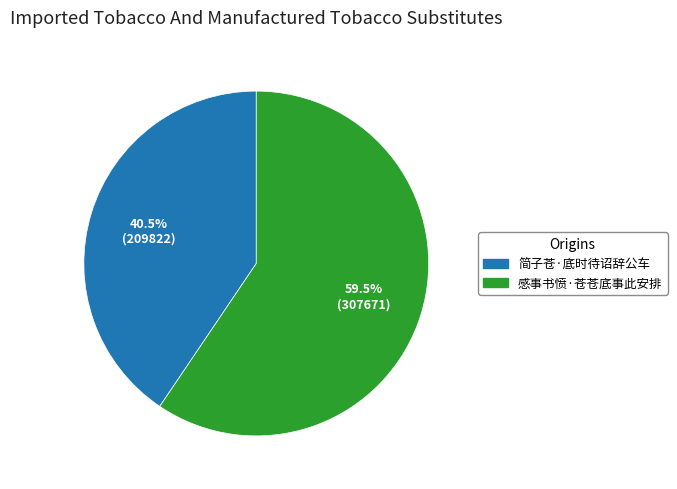

Which has a higher value, 简子苍·底时待诏辞公车 or 感事书愤·苍苍底事此安排?

感事书愤·苍苍底事此安排